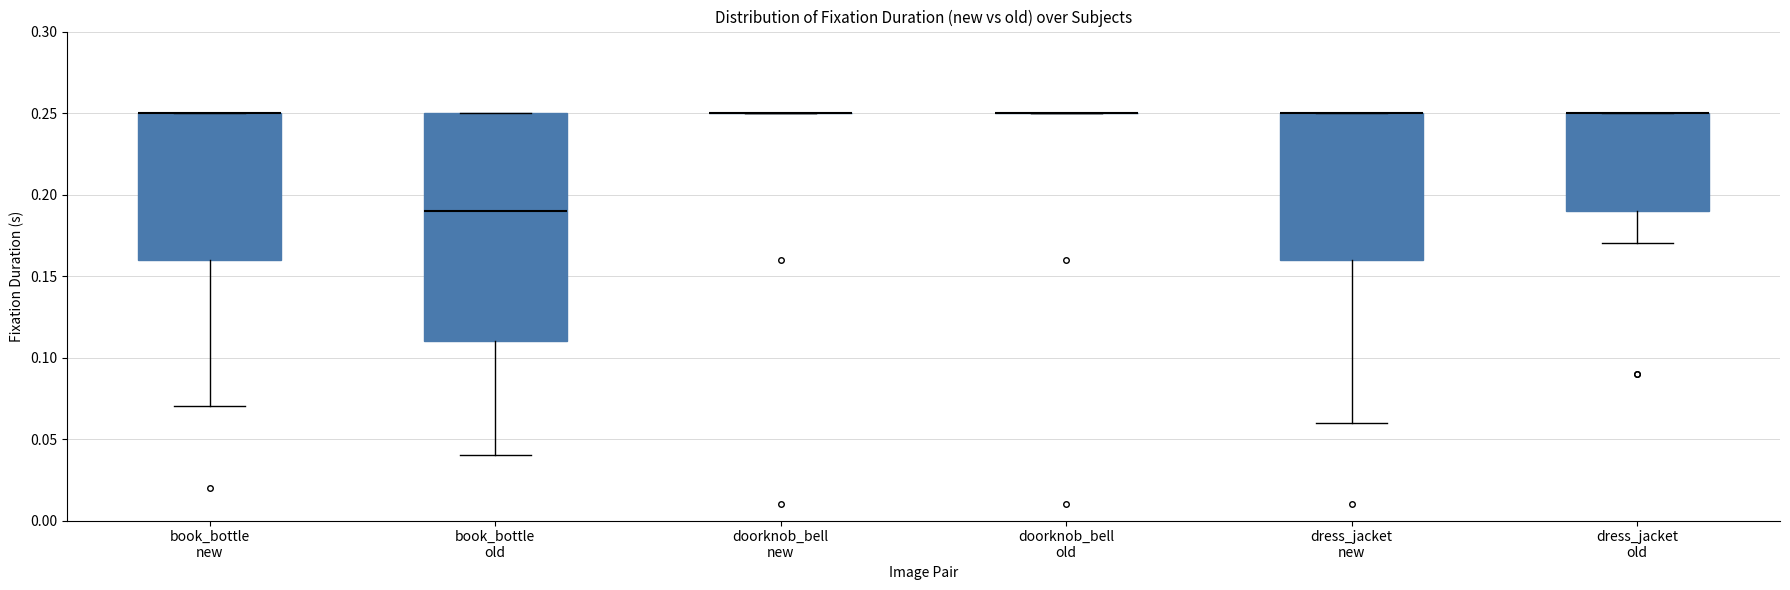

Reading left to right, read every box against the y-axis: the position of its median line, the range the box covers, and the ends of its whiskers. The values are not printed on the chart, so give them approximately, as read against the axis.

book_bottle new: median 0.25 (drawn on the box's upper edge), box 0.16 to 0.25, whiskers 0.07 to 0.25
book_bottle old: median 0.19, box 0.11 to 0.25, whiskers 0.04 to 0.25
doorknob_bell new: box collapsed to a line at 0.25, whiskers 0.25 to 0.25
doorknob_bell old: box collapsed to a line at 0.25, whiskers 0.25 to 0.25
dress_jacket new: median 0.25 (drawn on the box's upper edge), box 0.16 to 0.25, whiskers 0.06 to 0.25
dress_jacket old: median 0.25 (drawn on the box's upper edge), box 0.19 to 0.25, whiskers 0.17 to 0.25